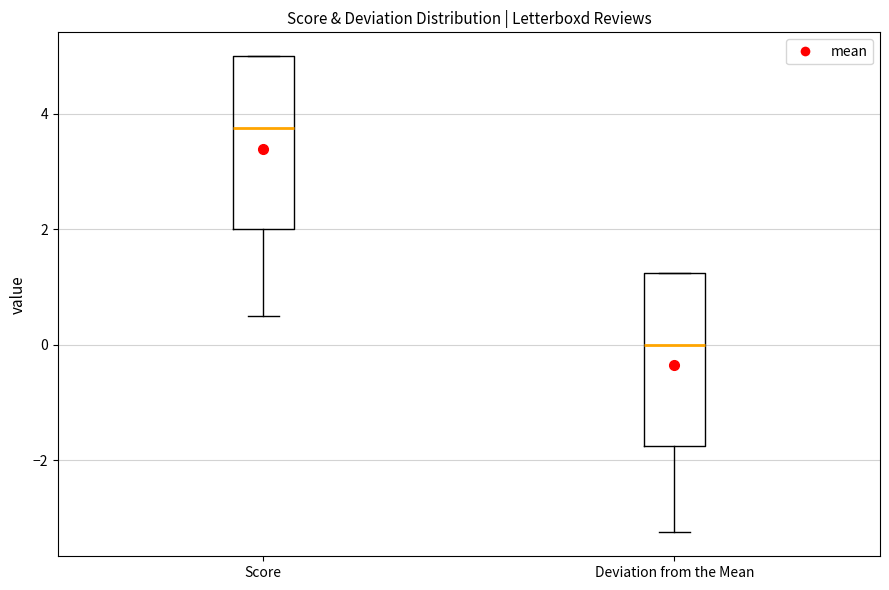

Where is the lower edge of the box for Deviation from the Mean on the y-axis? The values are not printed on the chart, so give them approximately, as read against the axis.

-1.8